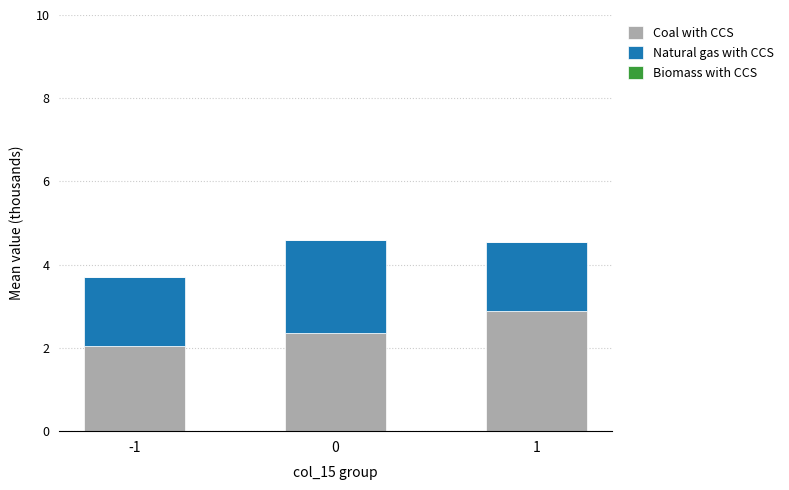

What is the sum of the Coal with CCS values at 1 and -1?

4.9